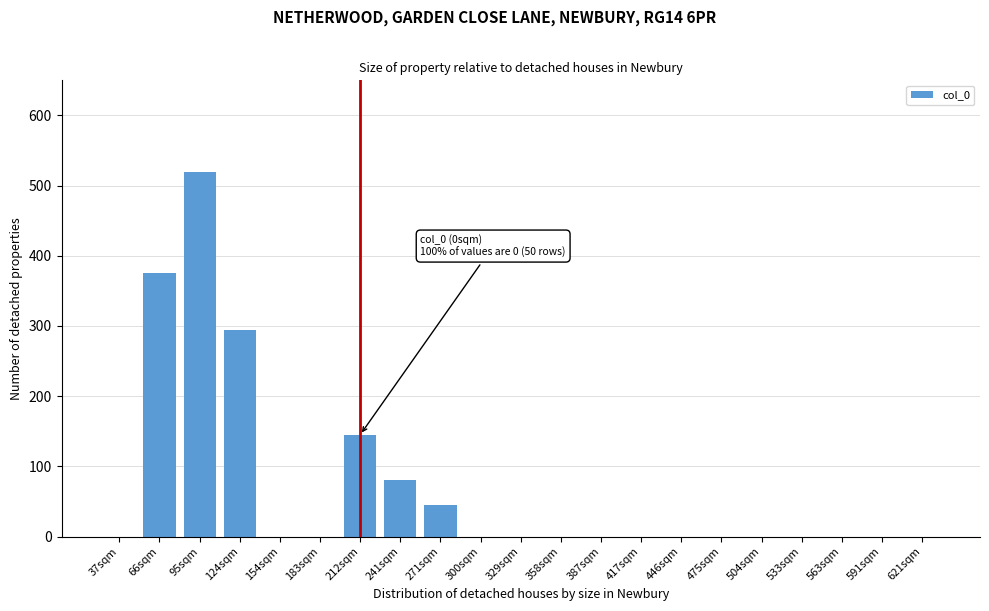

Reading left to right, what are all the values shown in this chart?

37sqm=0	66sqm=375	95sqm=520	124sqm=295	154sqm=0	183sqm=0	212sqm=145	241sqm=80	271sqm=45	300sqm=0	329sqm=0	358sqm=0	387sqm=0	417sqm=0	446sqm=0	475sqm=0	504sqm=0	533sqm=0	563sqm=0	591sqm=0	621sqm=0